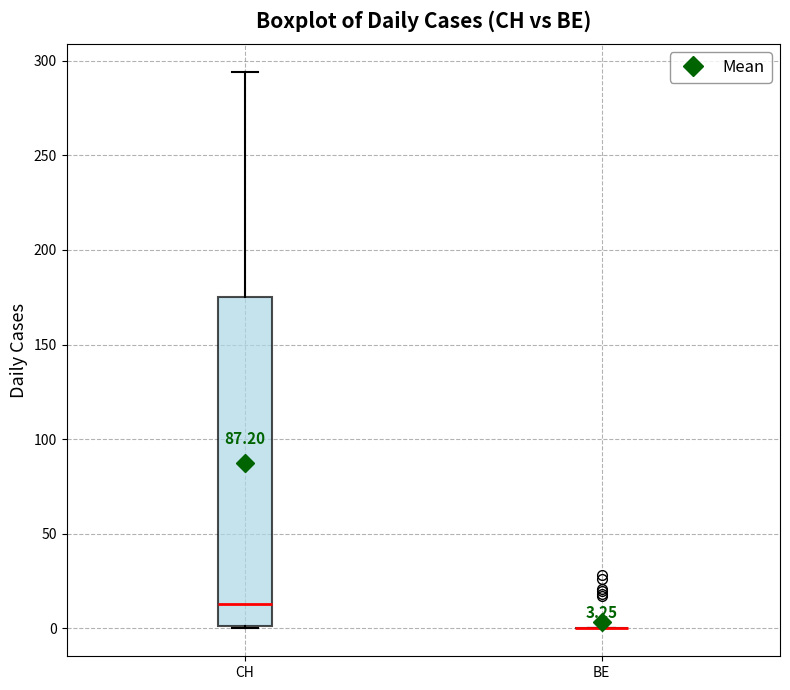

Comparing the boxes themselves (not the whiskers), which one is the tallest?

CH